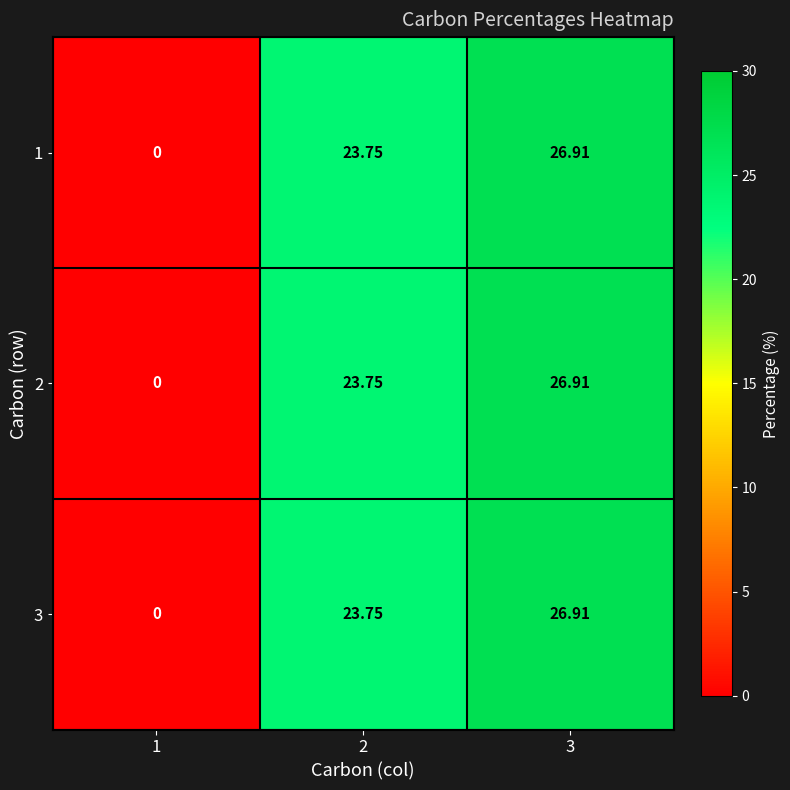

Reading left to right, what are all the values shown in this chart?

1: 1=0.0	2=23.8	3=26.9
2: 1=0.0	2=23.8	3=26.9
3: 1=0.0	2=23.8	3=26.9